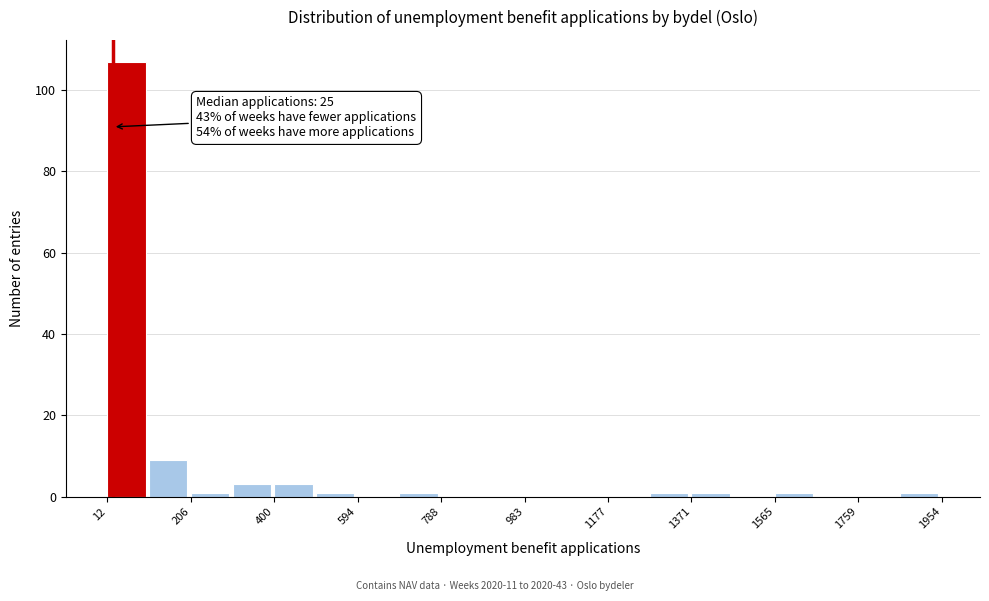

Which range on the x-axis has the tallest bar?

20 to 100